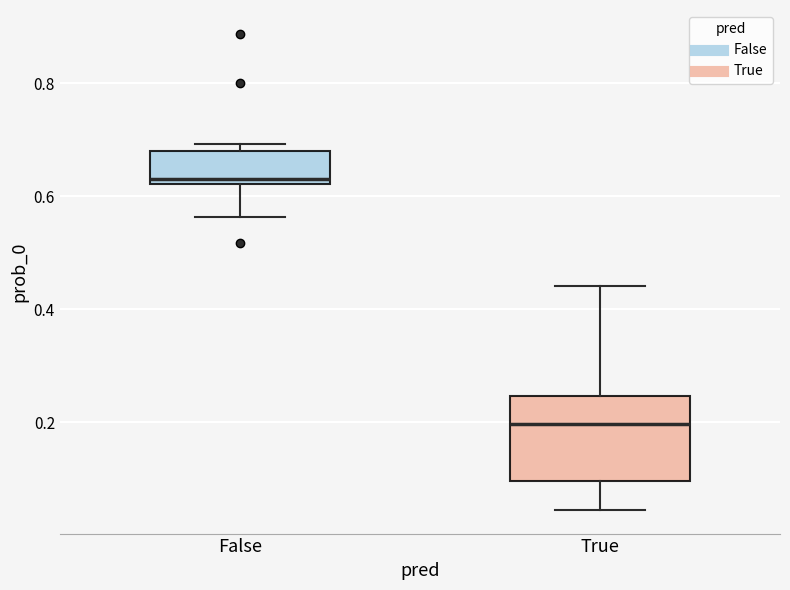

Which box has the lowest median line?

True